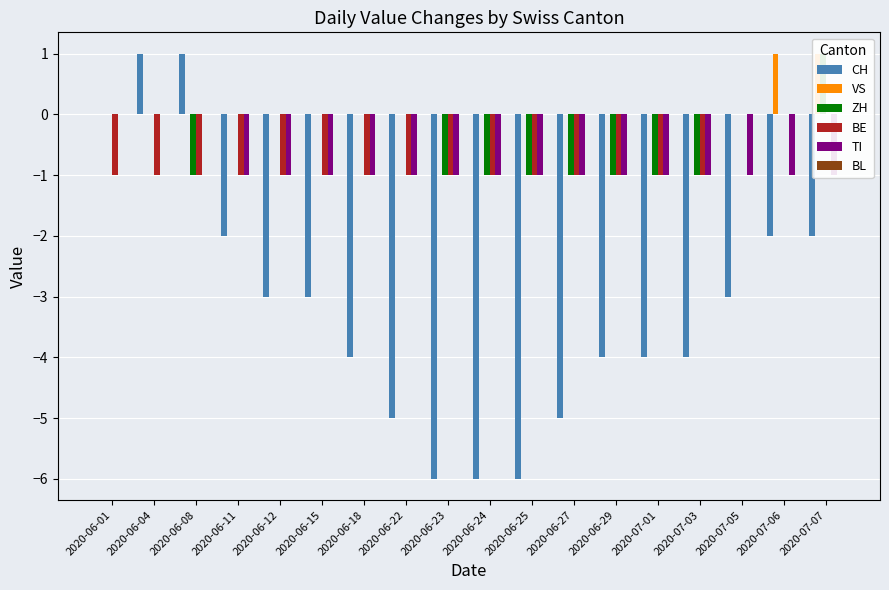

What is the total value across all series at 2020-06-23?

-9